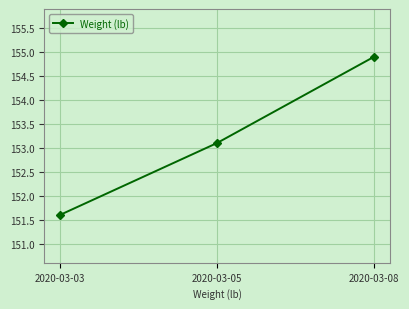

Rank the categories by value from highest to lowest.

2020-03-08, 2020-03-05, 2020-03-03